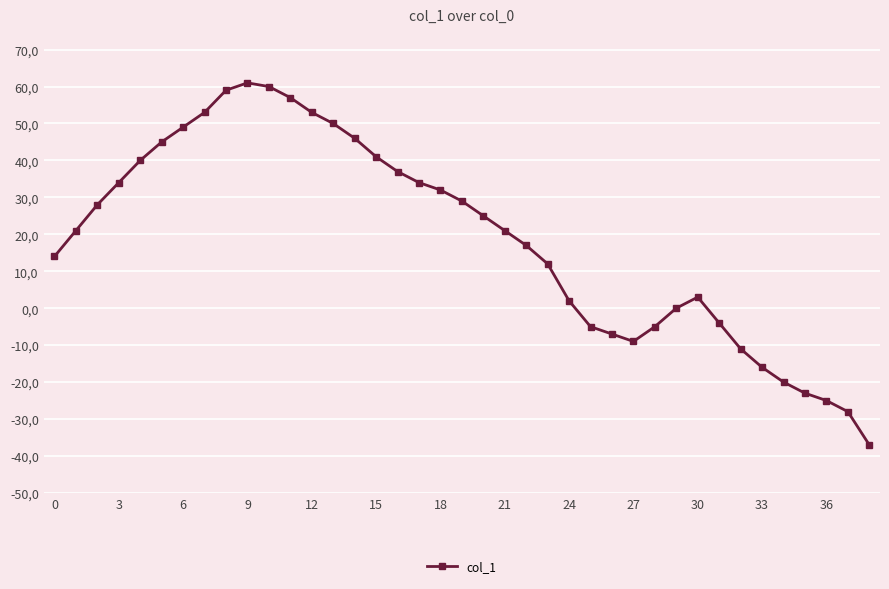

What is the label of the 30th point from the left?

29